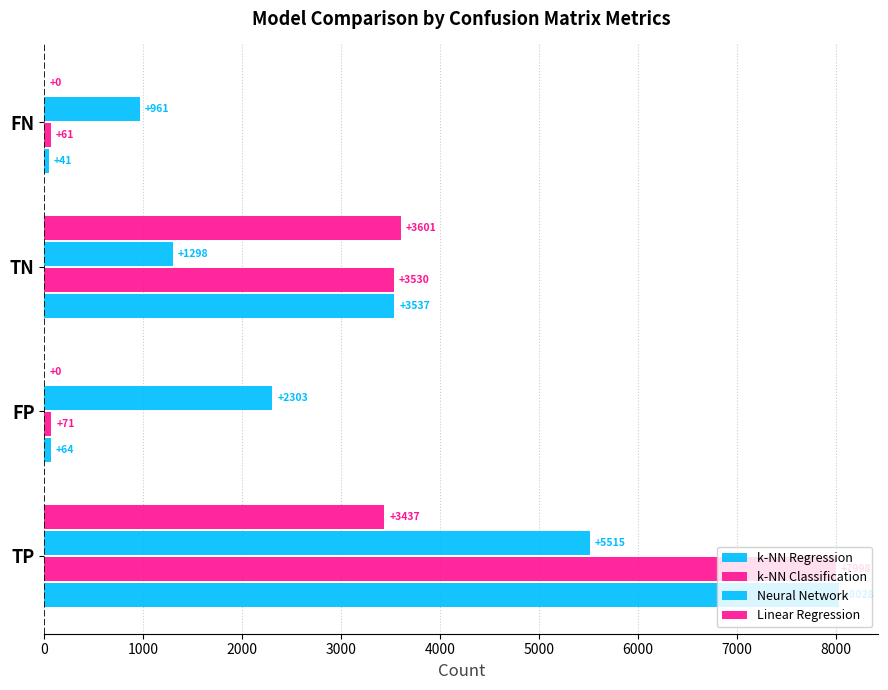

What is the difference between the second highest and second lowest values in the Linear Regression series?

3437